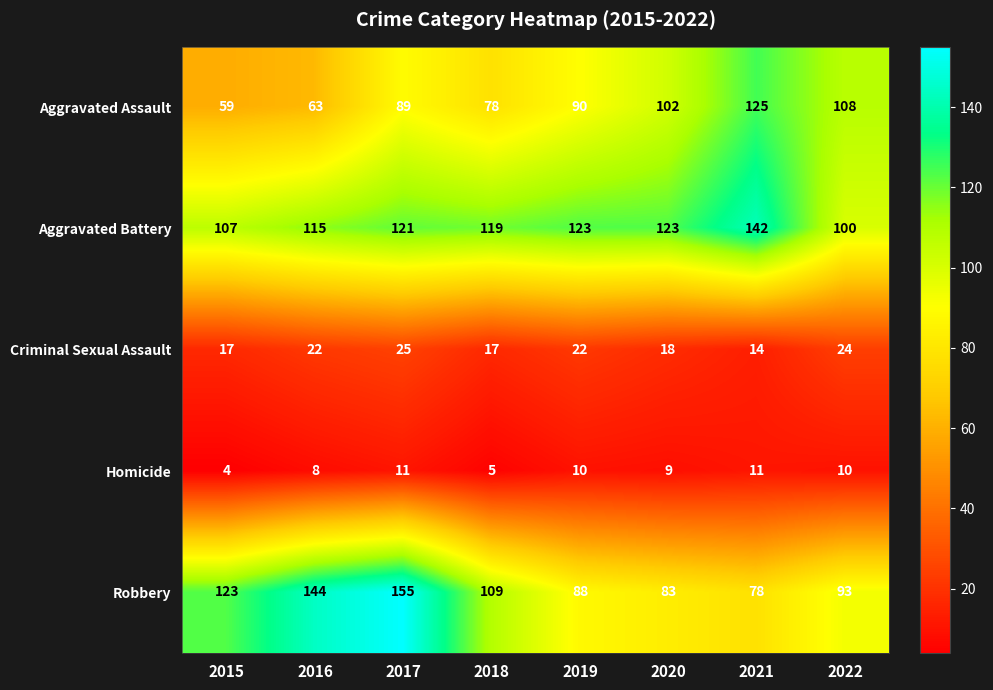

At which label is Aggravated Assault closest to 92?

2019